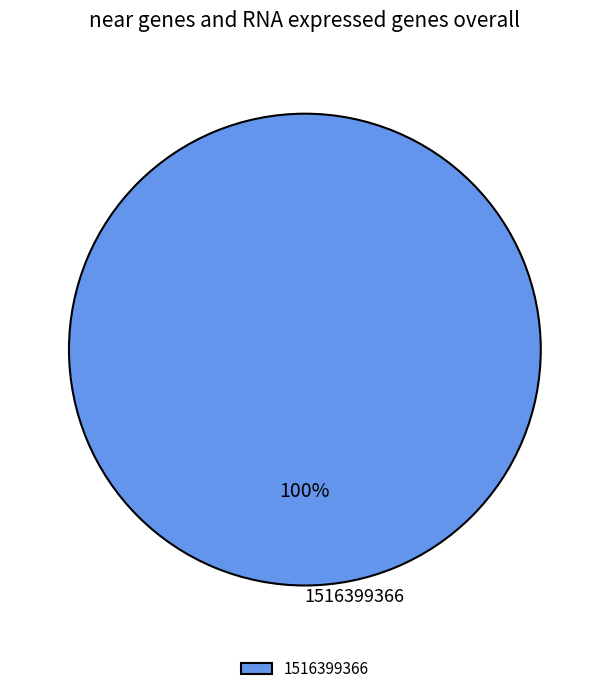

Rank the categories by value from lowest to highest.

1516399366